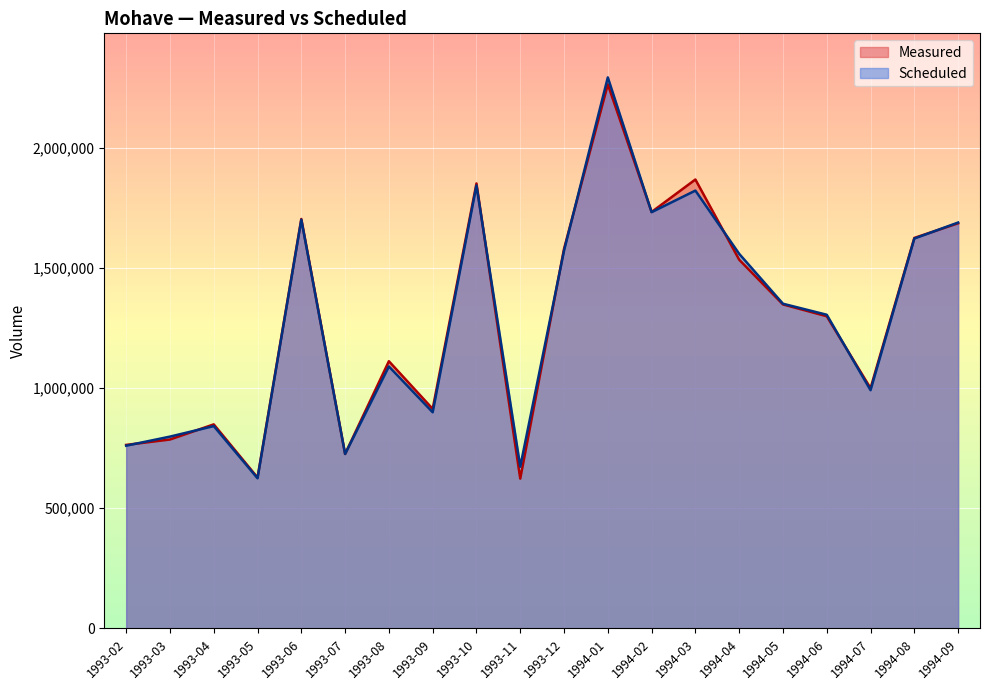

At which label is Scheduled closest to 1458187?

1994-04